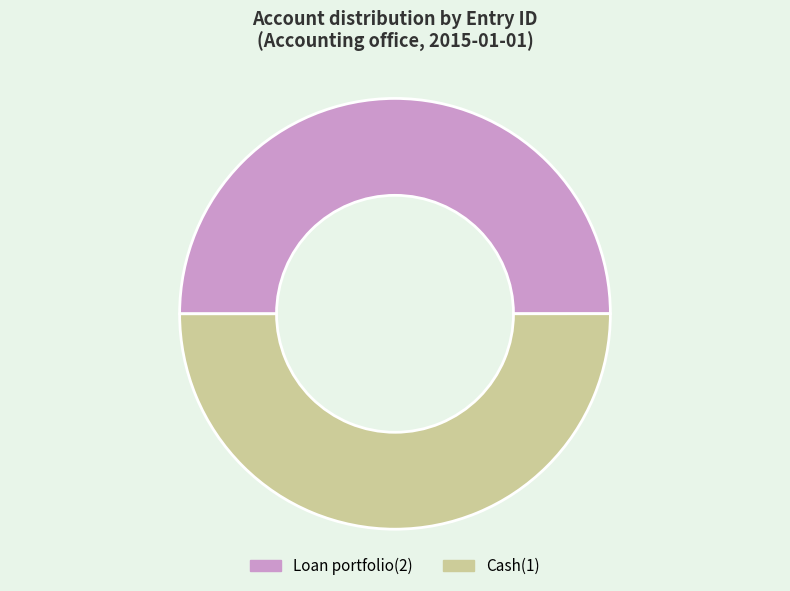

What is the ratio of the value at Cash(1) to the value at Loan portfolio(2)?

1.0